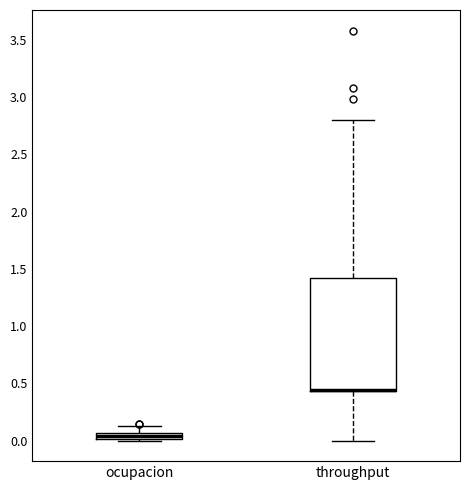

Where does the upper whisker of the box for ocupacion end on the y-axis? The values are not printed on the chart, so give them approximately, as read against the axis.

0.15